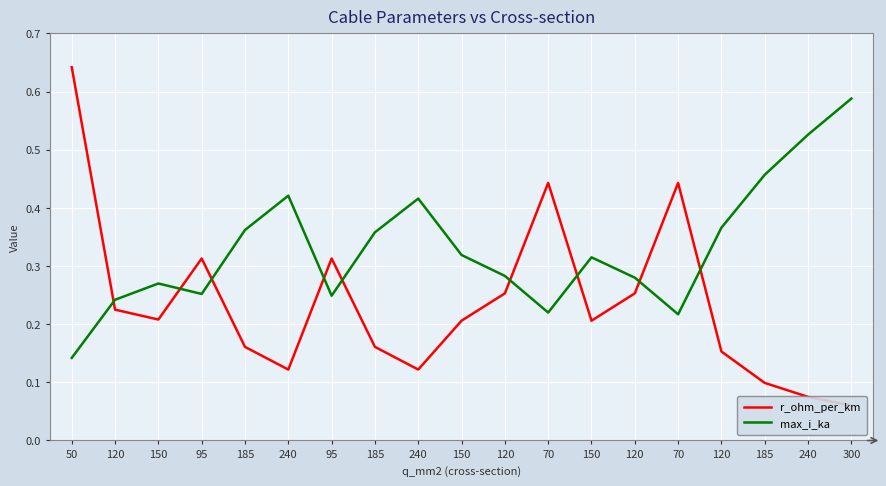

How many max_i_ka values are between 0 and 1?

19